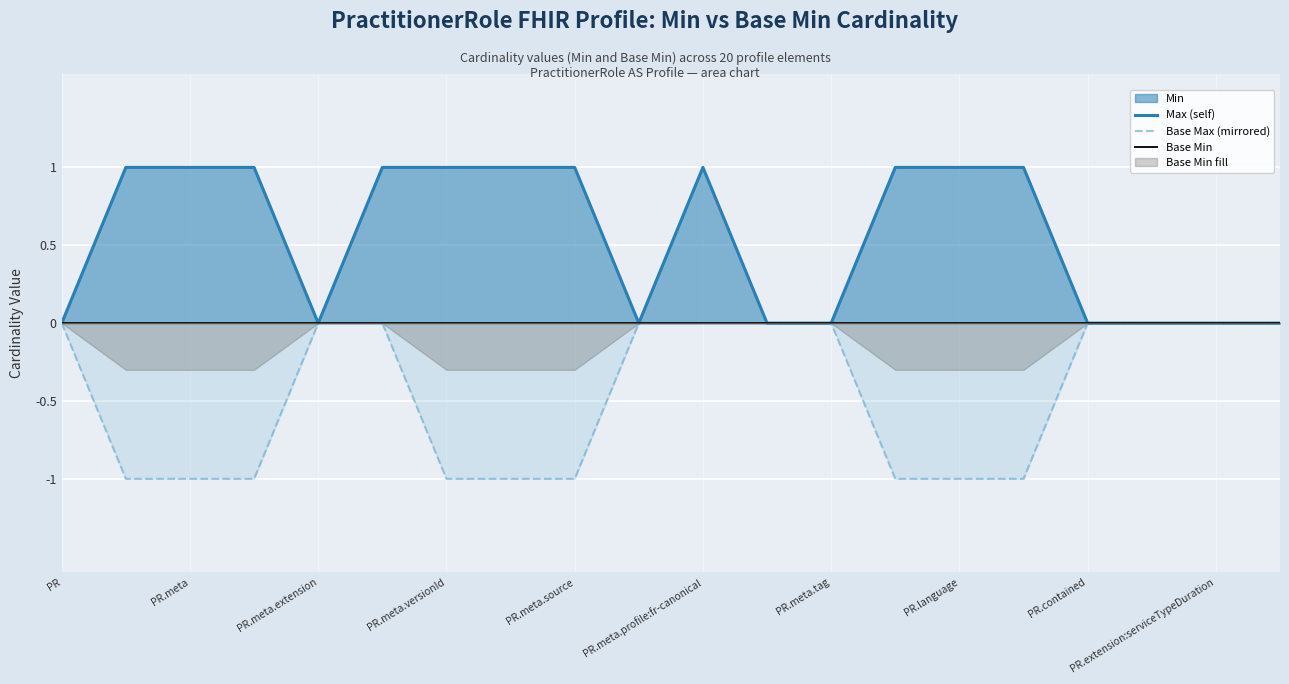

What is the sum of all Base Max (mirrored) values?

-9